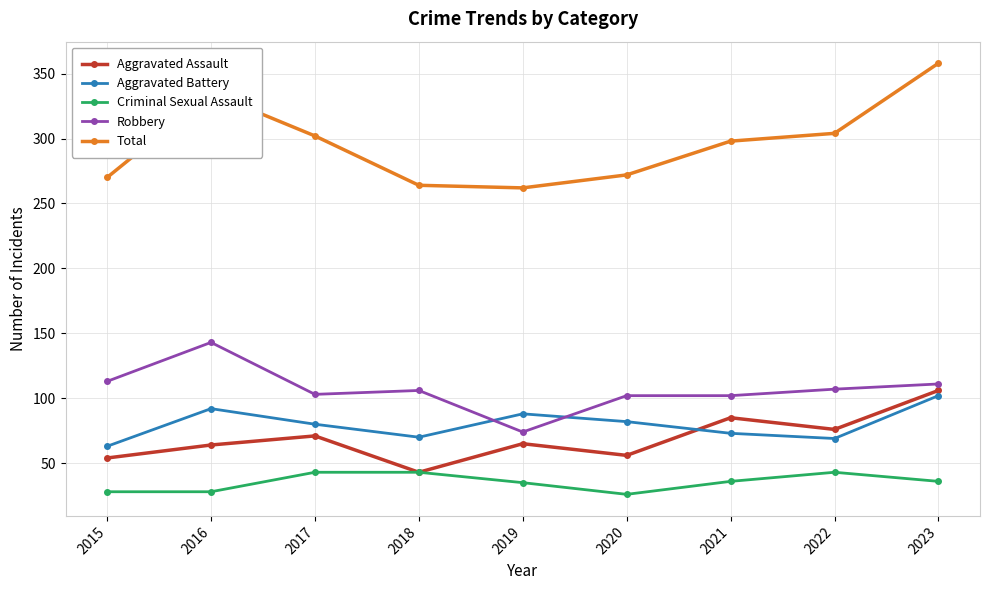

List the series in order of their peak value, lowest first.

Criminal Sexual Assault, Aggravated Battery, Aggravated Assault, Robbery, Total